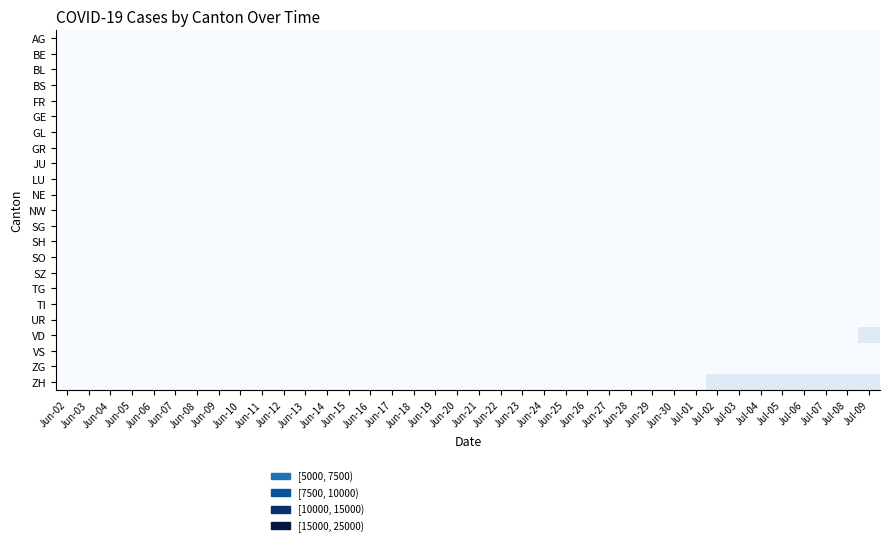

Reading left to right, extract all data points from this chart.

AG: Jun-02=0	Jun-03=1	Jun-04=3	Jun-05=3	Jun-06=5	Jun-07=5	Jun-08=5	Jun-09=7	Jun-10=7	Jun-11=10	Jun-12=13	Jun-13=14	Jun-14=16	Jun-15=17	Jun-16=18	Jun-17=18	Jun-18=21	Jun-19=23	Jun-20=26	Jun-21=26	Jun-22=28	Jun-23=28	Jun-24=35	Jun-25=40	Jun-26=50	Jun-27=55	Jun-28=59	Jun-29=65	Jun-30=88	Jul-01=103	Jul-02=116	Jul-03=120	Jul-04=123	Jul-05=125	Jul-06=132	Jul-07=140	Jul-08=147	Jul-09=153
BE: Jun-02=1	Jun-03=2	Jun-04=4	Jun-05=6	Jun-06=8	Jun-07=8	Jun-08=8	Jun-09=9	Jun-10=9	Jun-11=14	Jun-12=17	Jun-13=0	Jun-14=0	Jun-15=0	Jun-16=0	Jun-17=0	Jun-18=0	Jun-19=0	Jun-20=0	Jun-21=0	Jun-22=0	Jun-23=0	Jun-24=0	Jun-25=0	Jun-26=18	Jun-27=19	Jun-28=21	Jun-29=25	Jun-30=27	Jul-01=29	Jul-02=35	Jul-03=39	Jul-04=43	Jul-05=49	Jul-06=52	Jul-07=53	Jul-08=57	Jul-09=59
BL: Jun-02=0	Jun-03=2	Jun-04=2	Jun-05=3	Jun-06=3	Jun-07=3	Jun-08=3	Jun-09=3	Jun-10=4	Jun-11=4	Jun-12=4	Jun-13=4	Jun-14=4	Jun-15=4	Jun-16=5	Jun-17=5	Jun-18=5	Jun-19=5	Jun-20=6	Jun-21=7	Jun-22=7	Jun-23=7	Jun-24=9	Jun-25=10	Jun-26=12	Jun-27=14	Jun-28=16	Jun-29=17	Jun-30=17	Jul-01=18	Jul-02=19	Jul-03=23	Jul-04=27	Jul-05=27	Jul-06=29	Jul-07=32	Jul-08=35	Jul-09=38
BS: Jun-02=0	Jun-03=1	Jun-04=1	Jun-05=4	Jun-06=4	Jun-07=4	Jun-08=4	Jun-09=5	Jun-10=5	Jun-11=5	Jun-12=5	Jun-13=5	Jun-14=5	Jun-15=5	Jun-16=5	Jun-17=6	Jun-18=6	Jun-19=7	Jun-20=7	Jun-21=7	Jun-22=7	Jun-23=7	Jun-24=7	Jun-25=7	Jun-26=7	Jun-27=7	Jun-28=7	Jun-29=7	Jun-30=7	Jul-01=7	Jul-02=8	Jul-03=10	Jul-04=11	Jul-05=12	Jul-06=12	Jul-07=15	Jul-08=18	Jul-09=21
FR: Jun-02=2	Jun-03=3	Jun-04=5	Jun-05=7	Jun-06=7	Jun-07=9	Jun-08=13	Jun-09=13	Jun-10=15	Jun-11=16	Jun-12=16	Jun-13=20	Jun-14=22	Jun-15=22	Jun-16=23	Jun-17=24	Jun-18=26	Jun-19=27	Jun-20=32	Jun-21=32	Jun-22=32	Jun-23=36	Jun-24=44	Jun-25=47	Jun-26=52	Jun-27=56	Jun-28=61	Jun-29=61	Jun-30=61	Jul-01=72	Jul-02=79	Jul-03=84	Jul-04=87	Jul-05=92	Jul-06=94	Jul-07=96	Jul-08=99	Jul-09=100
GE: Jun-02=4	Jun-03=6	Jun-04=8	Jun-05=10	Jun-06=13	Jun-07=13	Jun-08=14	Jun-09=14	Jun-10=16	Jun-11=16	Jun-12=20	Jun-13=20	Jun-14=20	Jun-15=22	Jun-16=22	Jun-17=23	Jun-18=23	Jun-19=27	Jun-20=31	Jun-21=31	Jun-22=32	Jun-23=36	Jun-24=38	Jun-25=40	Jun-26=43	Jun-27=43	Jun-28=44	Jun-29=52	Jun-30=56	Jul-01=57	Jul-02=62	Jul-03=64	Jul-04=67	Jul-05=69	Jul-06=76	Jul-07=80	Jul-08=84	Jul-09=92
GL: Jun-02=0	Jun-03=0	Jun-04=0	Jun-05=0	Jun-06=0	Jun-07=0	Jun-08=0	Jun-09=0	Jun-10=0	Jun-11=0	Jun-12=0	Jun-13=0	Jun-14=0	Jun-15=0	Jun-16=0	Jun-17=0	Jun-18=0	Jun-19=0	Jun-20=0	Jun-21=0	Jun-22=0	Jun-23=0	Jun-24=1	Jun-25=1	Jun-26=1	Jun-27=0	Jun-28=0	Jun-29=1	Jun-30=1	Jul-01=1	Jul-02=1	Jul-03=1	Jul-04=0	Jul-05=0	Jul-06=1	Jul-07=2	Jul-08=2	Jul-09=3
GR: Jun-02=0	Jun-03=1	Jun-04=1	Jun-05=1	Jun-06=1	Jun-07=1	Jun-08=1	Jun-09=1	Jun-10=1	Jun-11=2	Jun-12=2	Jun-13=2	Jun-14=2	Jun-15=2	Jun-16=2	Jun-17=2	Jun-18=2	Jun-19=2	Jun-20=2	Jun-21=2	Jun-22=3	Jun-23=3	Jun-24=3	Jun-25=3	Jun-26=5	Jun-27=7	Jun-28=7	Jun-29=8	Jun-30=9	Jul-01=9	Jul-02=10	Jul-03=11	Jul-04=11	Jul-05=12	Jul-06=13	Jul-07=14	Jul-08=16	Jul-09=18
JU: Jun-02=0	Jun-03=0	Jun-04=0	Jun-05=0	Jun-06=0	Jun-07=0	Jun-08=0	Jun-09=0	Jun-10=0	Jun-11=0	Jun-12=0	Jun-13=1	Jun-14=1	Jun-15=1	Jun-16=1	Jun-17=1	Jun-18=1	Jun-19=1	Jun-20=1	Jun-21=3	Jun-22=3	Jun-23=3	Jun-24=3	Jun-25=5	Jun-26=6	Jun-27=9	Jun-28=11	Jun-29=11	Jun-30=12	Jul-01=17	Jul-02=22	Jul-03=30	Jul-04=33	Jul-05=39	Jul-06=39	Jul-07=41	Jul-08=44	Jul-09=47
LU: Jun-02=0	Jun-03=0	Jun-04=0	Jun-05=0	Jun-06=0	Jun-07=1	Jun-08=1	Jun-09=1	Jun-10=1	Jun-11=1	Jun-12=0	Jun-13=0	Jun-14=3	Jun-15=0	Jun-16=5	Jun-17=5	Jun-18=5	Jun-19=6	Jun-20=6	Jun-21=9	Jun-22=10	Jun-23=11	Jun-24=12	Jun-25=12	Jun-26=14	Jun-27=14	Jun-28=17	Jun-29=19	Jun-30=25	Jul-01=28	Jul-02=28	Jul-03=32	Jul-04=0	Jul-05=36	Jul-06=36	Jul-07=37	Jul-08=40	Jul-09=43
NE: Jun-02=1	Jun-03=4	Jun-04=5	Jun-05=6	Jun-06=7	Jun-07=7	Jun-08=9	Jun-09=9	Jun-10=9	Jun-11=9	Jun-12=10	Jun-13=11	Jun-14=11	Jun-15=11	Jun-16=12	Jun-17=13	Jun-18=13	Jun-19=15	Jun-20=16	Jun-21=17	Jun-22=17	Jun-23=18	Jun-24=18	Jun-25=18	Jun-26=19	Jun-27=19	Jun-28=19	Jun-29=20	Jun-30=22	Jul-01=22	Jul-02=24	Jul-03=25	Jul-04=25	Jul-05=25	Jul-06=26	Jul-07=26	Jul-08=26	Jul-09=28
NW: Jun-02=0	Jun-03=0	Jun-04=0	Jun-05=0	Jun-06=0	Jun-07=0	Jun-08=0	Jun-09=0	Jun-10=0	Jun-11=0	Jun-12=0	Jun-13=0	Jun-14=0	Jun-15=0	Jun-16=0	Jun-17=0	Jun-18=0	Jun-19=0	Jun-20=0	Jun-21=0	Jun-22=0	Jun-23=0	Jun-24=0	Jun-25=0	Jun-26=0	Jun-27=0	Jun-28=0	Jun-29=0	Jun-30=0	Jul-01=0	Jul-02=0	Jul-03=0	Jul-04=0	Jul-05=0	Jul-06=0	Jul-07=0	Jul-08=1	Jul-09=1
SG: Jun-02=0	Jun-03=1	Jun-04=0	Jun-05=0	Jun-06=0	Jun-07=0	Jun-08=0	Jun-09=0	Jun-10=3	Jun-11=0	Jun-12=0	Jun-13=0	Jun-14=0	Jun-15=0	Jun-16=0	Jun-17=12	Jun-18=0	Jun-19=0	Jun-20=0	Jun-21=0	Jun-22=14	Jun-23=15	Jun-24=17	Jun-25=20	Jun-26=23	Jun-27=0	Jun-28=0	Jun-29=29	Jun-30=35	Jul-01=51	Jul-02=51	Jul-03=62	Jul-04=0	Jul-05=0	Jul-06=73	Jul-07=75	Jul-08=85	Jul-09=92
SH: Jun-02=0	Jun-03=0	Jun-04=0	Jun-05=0	Jun-06=0	Jun-07=0	Jun-08=1	Jun-09=1	Jun-10=1	Jun-11=1	Jun-12=1	Jun-13=0	Jun-14=0	Jun-15=3	Jun-16=3	Jun-17=3	Jun-18=3	Jun-19=3	Jun-20=0	Jun-21=0	Jun-22=3	Jun-23=3	Jun-24=3	Jun-25=3	Jun-26=3	Jun-27=0	Jun-28=0	Jun-29=5	Jun-30=5	Jul-01=5	Jul-02=5	Jul-03=5	Jul-04=0	Jul-05=0	Jul-06=7	Jul-07=8	Jul-08=8	Jul-09=8
SO: Jun-02=3	Jun-03=5	Jun-04=6	Jun-05=6	Jun-06=0	Jun-07=0	Jun-08=6	Jun-09=6	Jun-10=0	Jun-11=0	Jun-12=0	Jun-13=0	Jun-14=8	Jun-15=8	Jun-16=8	Jun-17=9	Jun-18=9	Jun-19=11	Jun-20=0	Jun-21=0	Jun-22=11	Jun-23=11	Jun-24=12	Jun-25=13	Jun-26=13	Jun-27=0	Jun-28=0	Jun-29=16	Jun-30=19	Jul-01=21	Jul-02=23	Jul-03=24	Jul-04=0	Jul-05=28	Jul-06=32	Jul-07=35	Jul-08=39	Jul-09=41
SZ: Jun-02=0	Jun-03=0	Jun-04=0	Jun-05=0	Jun-06=0	Jun-07=0	Jun-08=0	Jun-09=0	Jun-10=0	Jun-11=1	Jun-12=1	Jun-13=1	Jun-14=1	Jun-15=1	Jun-16=1	Jun-17=1	Jun-18=1	Jun-19=2	Jun-20=2	Jun-21=2	Jun-22=6	Jun-23=6	Jun-24=9	Jun-25=10	Jun-26=13	Jun-27=16	Jun-28=16	Jun-29=21	Jun-30=21	Jul-01=25	Jul-02=29	Jul-03=32	Jul-04=35	Jul-05=35	Jul-06=35	Jul-07=42	Jul-08=46	Jul-09=49
TG: Jun-02=0	Jun-03=0	Jun-04=0	Jun-05=0	Jun-06=0	Jun-07=0	Jun-08=1	Jun-09=1	Jun-10=1	Jun-11=1	Jun-12=1	Jun-13=1	Jun-14=1	Jun-15=1	Jun-16=2	Jun-17=2	Jun-18=2	Jun-19=2	Jun-20=2	Jun-21=2	Jun-22=3	Jun-23=4	Jun-24=6	Jun-25=8	Jun-26=10	Jun-27=10	Jun-28=11	Jun-29=12	Jun-30=15	Jul-01=18	Jul-02=19	Jul-03=19	Jul-04=20	Jul-05=21	Jul-06=21	Jul-07=23	Jul-08=27	Jul-09=27
TI: Jun-02=0	Jun-03=0	Jun-04=1	Jun-05=1	Jun-06=1	Jun-07=1	Jun-08=1	Jun-09=1	Jun-10=1	Jun-11=2	Jun-12=2	Jun-13=3	Jun-14=6	Jun-15=6	Jun-16=6	Jun-17=8	Jun-18=9	Jun-19=9	Jun-20=10	Jun-21=10	Jun-22=11	Jun-23=12	Jun-24=12	Jun-25=12	Jun-26=12	Jun-27=12	Jun-28=12	Jun-29=13	Jun-30=14	Jul-01=14	Jul-02=19	Jul-03=26	Jul-04=27	Jul-05=31	Jul-06=36	Jul-07=40	Jul-08=48	Jul-09=50
UR: Jun-02=0	Jun-03=0	Jun-04=0	Jun-05=0	Jun-06=0	Jun-07=0	Jun-08=0	Jun-09=0	Jun-10=0	Jun-11=0	Jun-12=0	Jun-13=0	Jun-14=0	Jun-15=0	Jun-16=0	Jun-17=0	Jun-18=0	Jun-19=0	Jun-20=0	Jun-21=0	Jun-22=0	Jun-23=0	Jun-24=0	Jun-25=0	Jun-26=1	Jun-27=0	Jun-28=0	Jun-29=2	Jun-30=4	Jul-01=10	Jul-02=11	Jul-03=0	Jul-04=0	Jul-05=12	Jul-06=0	Jul-07=14	Jul-08=0	Jul-09=16
VD: Jun-02=4	Jun-03=6	Jun-04=9	Jun-05=11	Jun-06=13	Jun-07=15	Jun-08=16	Jun-09=19	Jun-10=20	Jun-11=24	Jun-12=31	Jun-13=31	Jun-14=32	Jun-15=35	Jun-16=43	Jun-17=48	Jun-18=50	Jun-19=56	Jun-20=58	Jun-21=60	Jun-22=71	Jun-23=77	Jun-24=86	Jun-25=89	Jun-26=95	Jun-27=97	Jun-28=105	Jun-29=121	Jun-30=137	Jul-01=146	Jul-02=171	Jul-03=184	Jul-04=187	Jul-05=194	Jul-06=207	Jul-07=223	Jul-08=238	Jul-09=250
VS: Jun-02=2	Jun-03=2	Jun-04=4	Jun-05=7	Jun-06=7	Jun-07=10	Jun-08=15	Jun-09=16	Jun-10=20	Jun-11=24	Jun-12=28	Jun-13=28	Jun-14=28	Jun-15=32	Jun-16=37	Jun-17=39	Jun-18=40	Jun-19=48	Jun-20=52	Jun-21=53	Jun-22=58	Jun-23=65	Jun-24=75	Jun-25=82	Jun-26=92	Jun-27=96	Jun-28=97	Jun-29=105	Jun-30=109	Jul-01=112	Jul-02=115	Jul-03=120	Jul-04=122	Jul-05=124	Jul-06=127	Jul-07=130	Jul-08=130	Jul-09=132
ZG: Jun-02=0	Jun-03=0	Jun-04=0	Jun-05=0	Jun-06=0	Jun-07=0	Jun-08=1	Jun-09=3	Jun-10=5	Jun-11=5	Jun-12=9	Jun-13=9	Jun-14=9	Jun-15=11	Jun-16=12	Jun-17=13	Jun-18=13	Jun-19=13	Jun-20=13	Jun-21=13	Jun-22=14	Jun-23=14	Jun-24=16	Jun-25=17	Jun-26=19	Jun-27=19	Jun-28=19	Jun-29=21	Jun-30=23	Jul-01=25	Jul-02=27	Jul-03=31	Jul-04=33	Jul-05=33	Jul-06=36	Jul-07=38	Jul-08=39	Jul-09=41
ZH: Jun-02=2	Jun-03=5	Jun-04=13	Jun-05=19	Jun-06=23	Jun-07=23	Jun-08=23	Jun-09=23	Jun-10=26	Jun-11=28	Jun-12=30	Jun-13=33	Jun-14=38	Jun-15=45	Jun-16=52	Jun-17=62	Jun-18=67	Jun-19=68	Jun-20=75	Jun-21=80	Jun-22=83	Jun-23=87	Jun-24=103	Jun-25=110	Jun-26=129	Jun-27=141	Jun-28=152	Jun-29=161	Jun-30=189	Jul-01=237	Jul-02=293	Jul-03=316	Jul-04=329	Jul-05=337	Jul-06=356	Jul-07=382	Jul-08=405	Jul-09=424